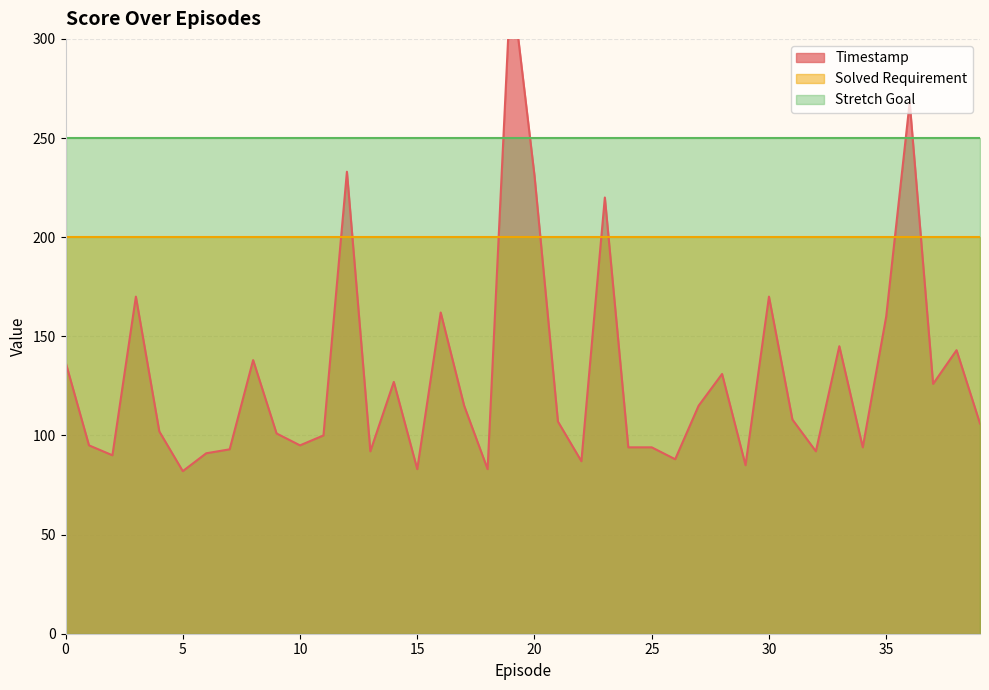

Reading right to left, transcribe all the data shown in this chart.

Timestamp: 39=106	38=143	37=126	36=268	35=160	34=94	33=145	32=92	31=108	30=170	29=85	28=131	27=115	26=88	25=94	24=94	23=220	22=87	21=107	20=231	19=331	18=83	17=115	16=162	15=83	14=127	13=92	12=233	11=100	10=95	9=101	8=138	7=93	6=91	5=82	4=102	3=170	2=90	1=95	0=137
Solved Requirement: 39=200	38=200	37=200	36=200	35=200	34=200	33=200	32=200	31=200	30=200	29=200	28=200	27=200	26=200	25=200	24=200	23=200	22=200	21=200	20=200	19=200	18=200	17=200	16=200	15=200	14=200	13=200	12=200	11=200	10=200	9=200	8=200	7=200	6=200	5=200	4=200	3=200	2=200	1=200	0=200
Stretch Goal: 39=250	38=250	37=250	36=250	35=250	34=250	33=250	32=250	31=250	30=250	29=250	28=250	27=250	26=250	25=250	24=250	23=250	22=250	21=250	20=250	19=250	18=250	17=250	16=250	15=250	14=250	13=250	12=250	11=250	10=250	9=250	8=250	7=250	6=250	5=250	4=250	3=250	2=250	1=250	0=250